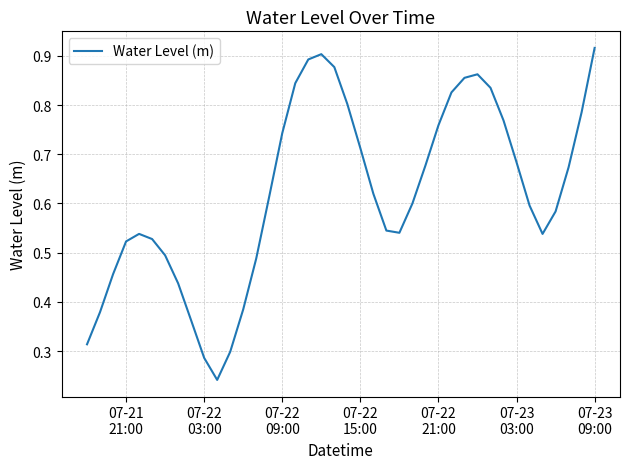

What is the greatest value displayed?

0.9